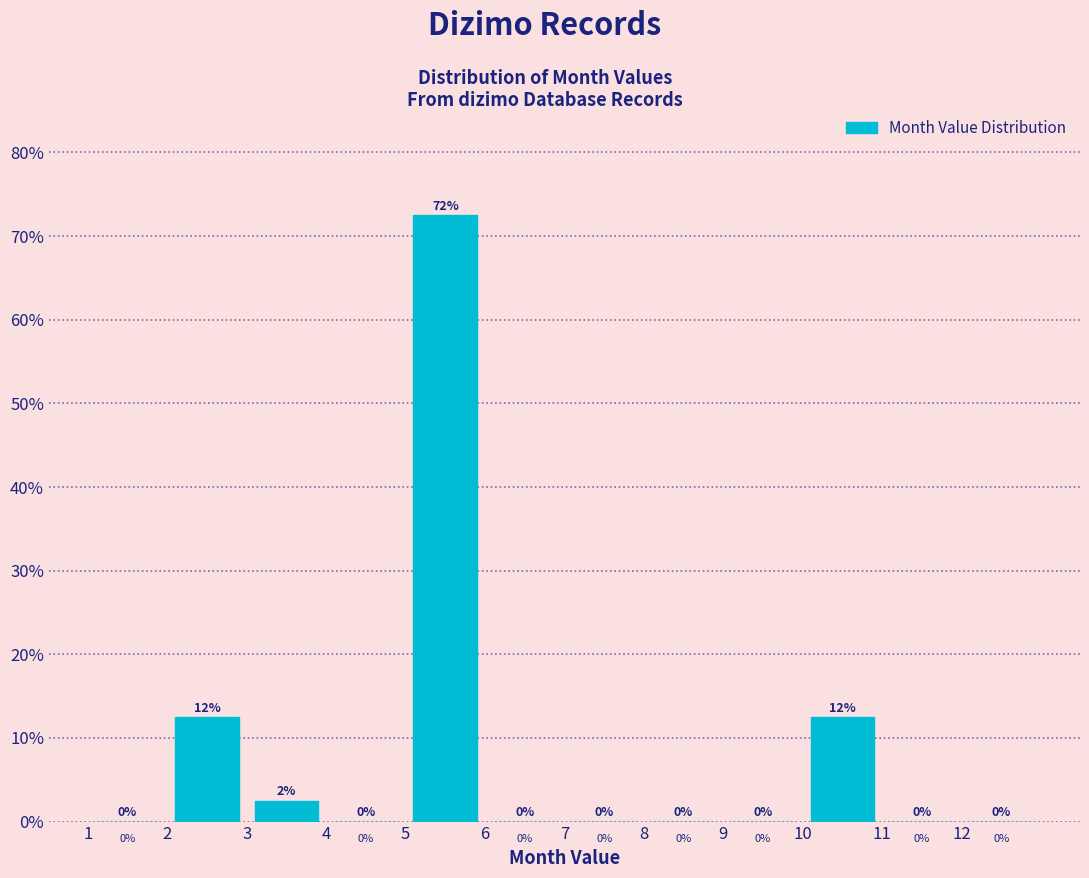

Which range on the x-axis has the tallest bar?

5 to 6